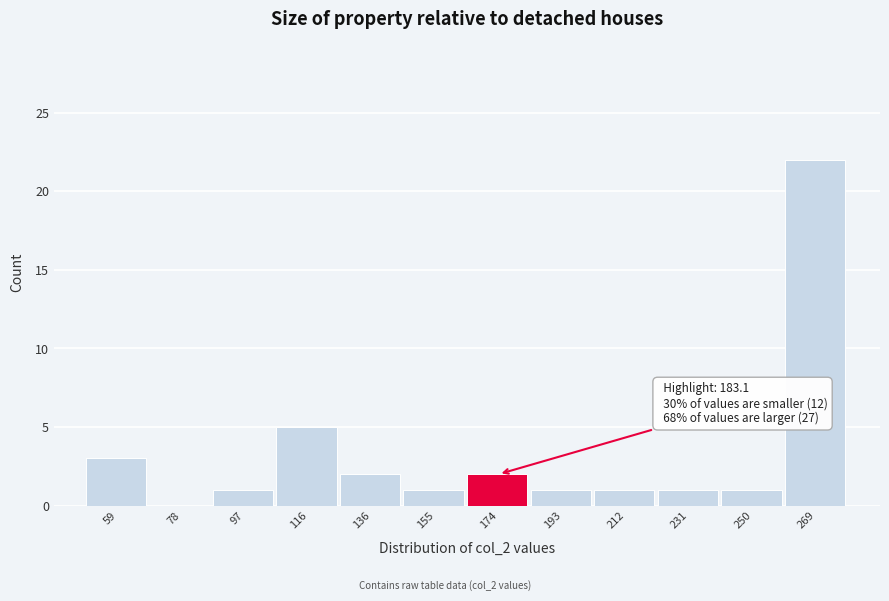

Reading left to right, what are all the values shown in this chart?

59=3	78=0	97=1	116=5	136=2	155=1	174=2	193=1	212=1	231=1	250=1	269=22